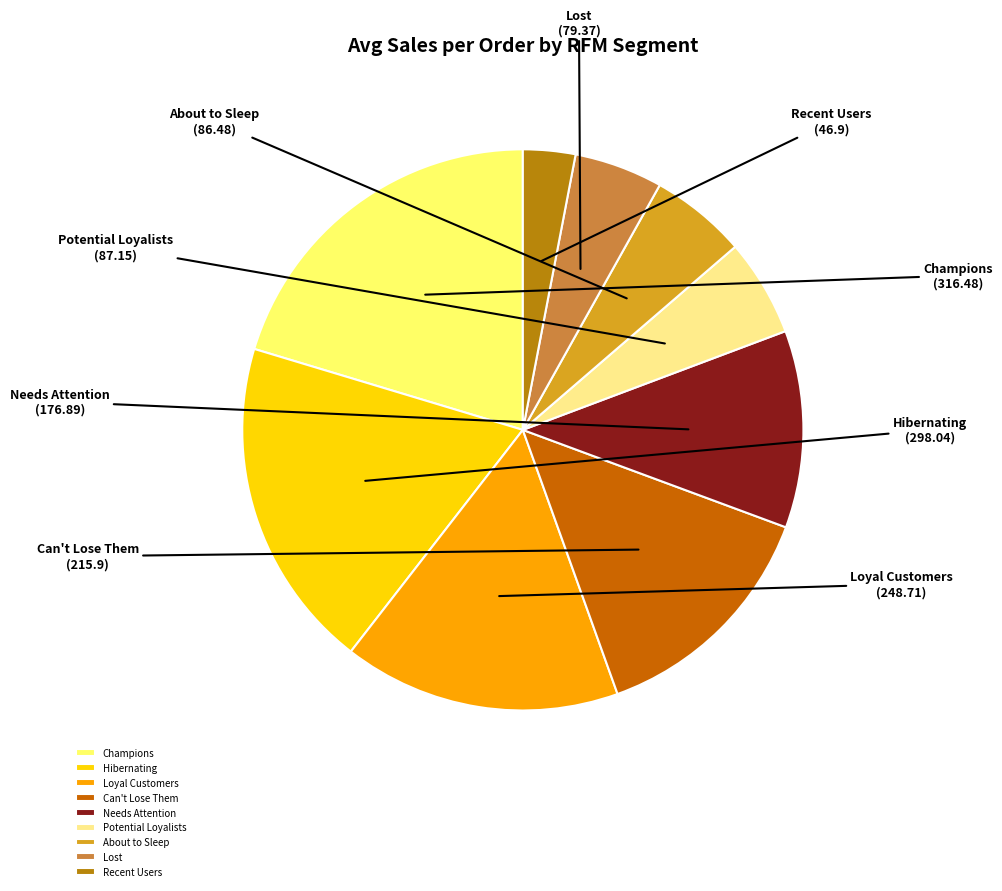

What is the smallest slice in the pie chart?

Recent Users